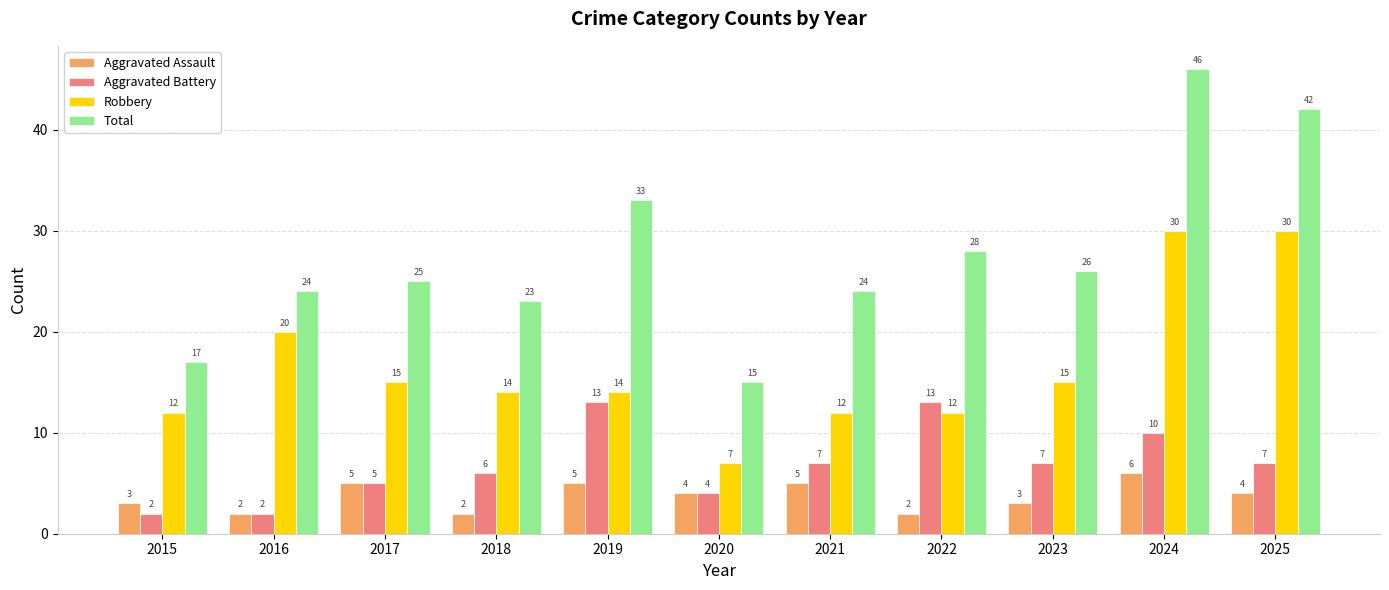

The Total series shows 13 at 2023. True or false?

False